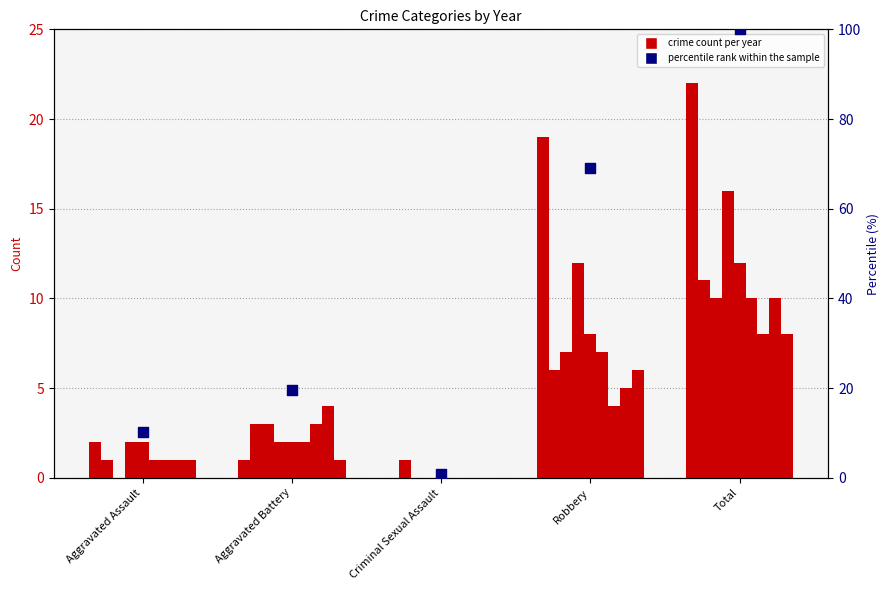

What is the ratio of the value at Aggravated Battery to the value at Aggravated Assault?

1.9